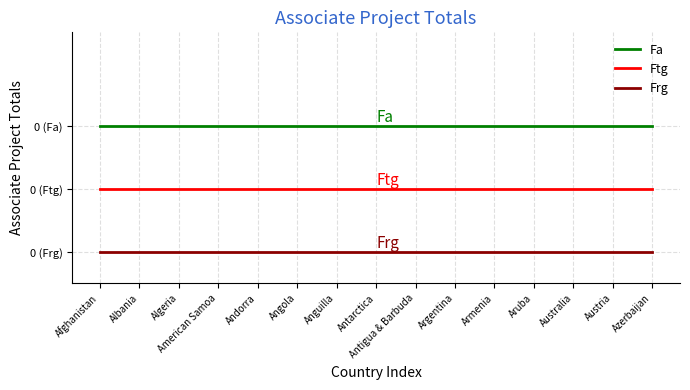

List the series in order of their overall mean, lowest first.

Frg, Ftg, Fa